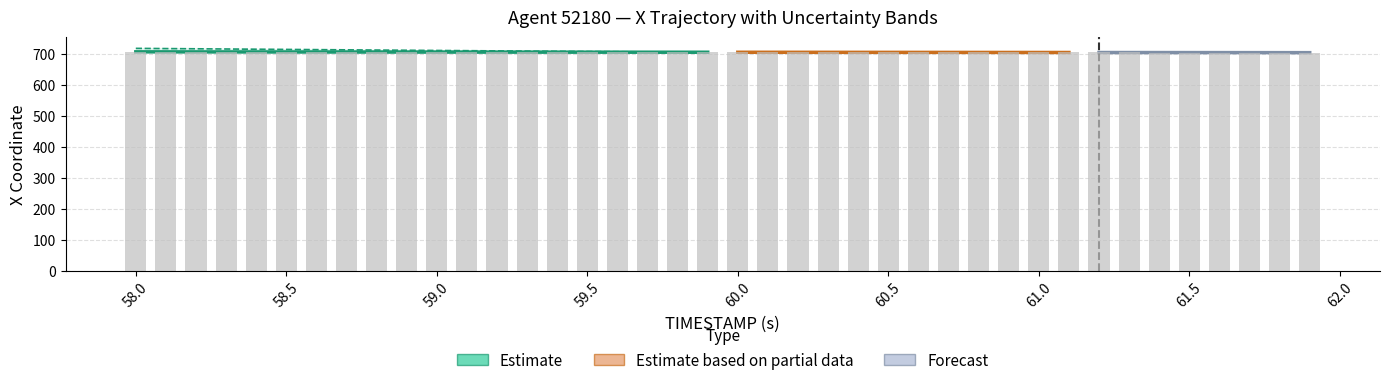

Is it true that the value at 28 is 383.2?

False